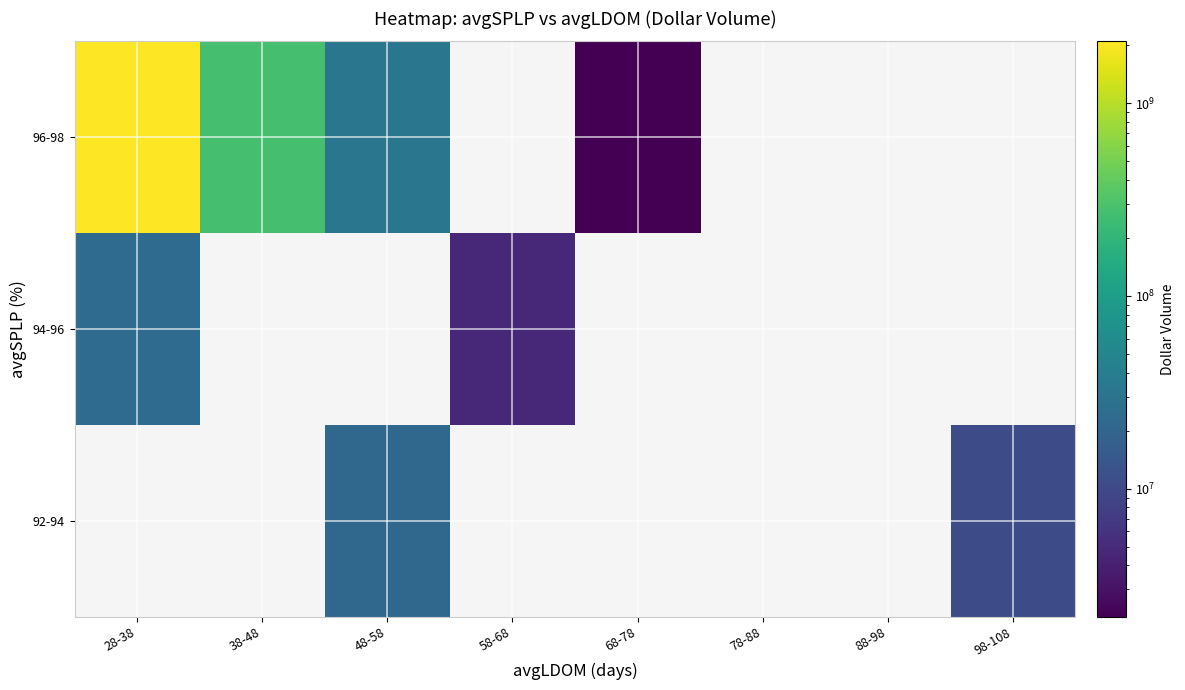

What is the smallest value displayed?

2168500.0